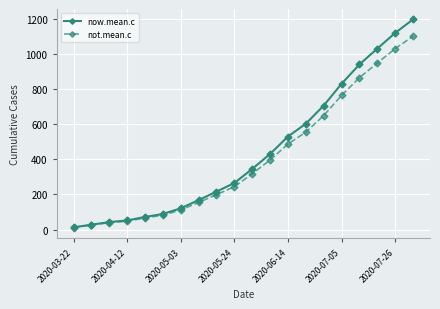

What is the maximum value for now.mean.c?

1195.0